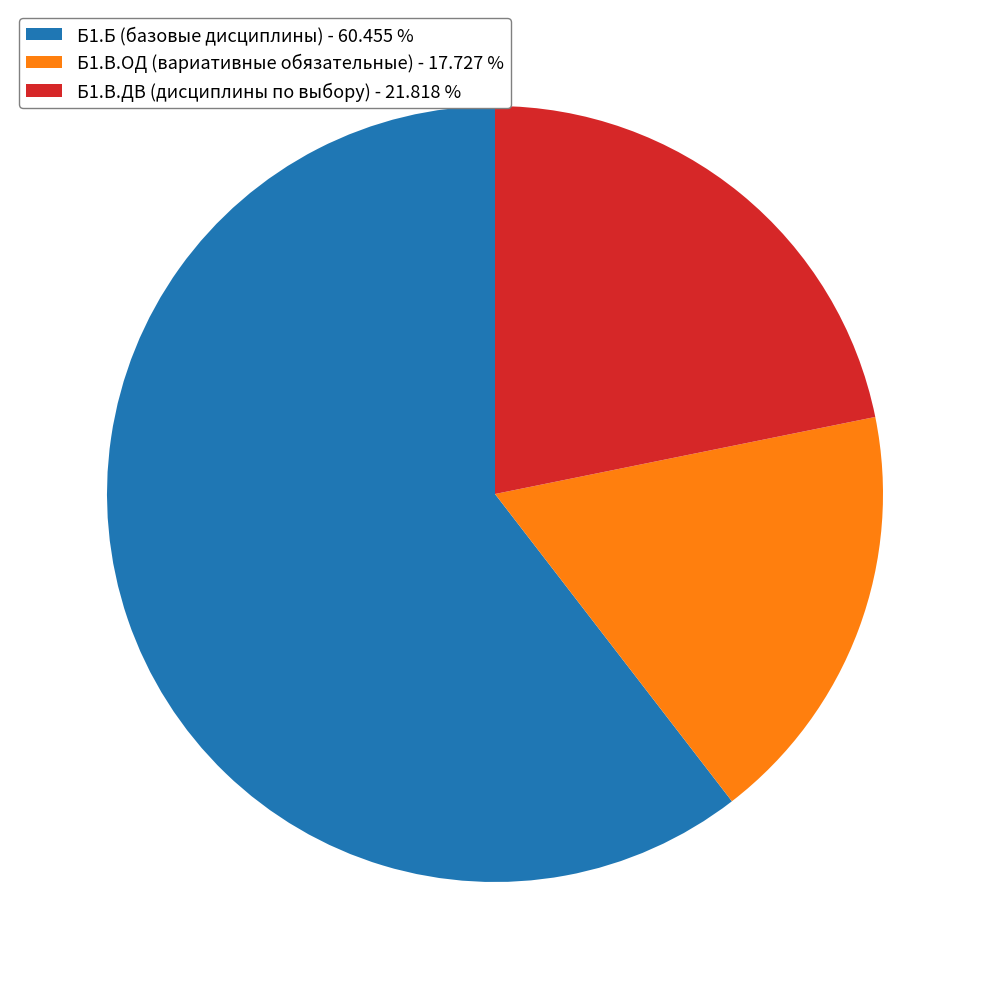

Which slice is the smallest?

Б1.В.ОД (вариативные обязательные) - 17.727 %